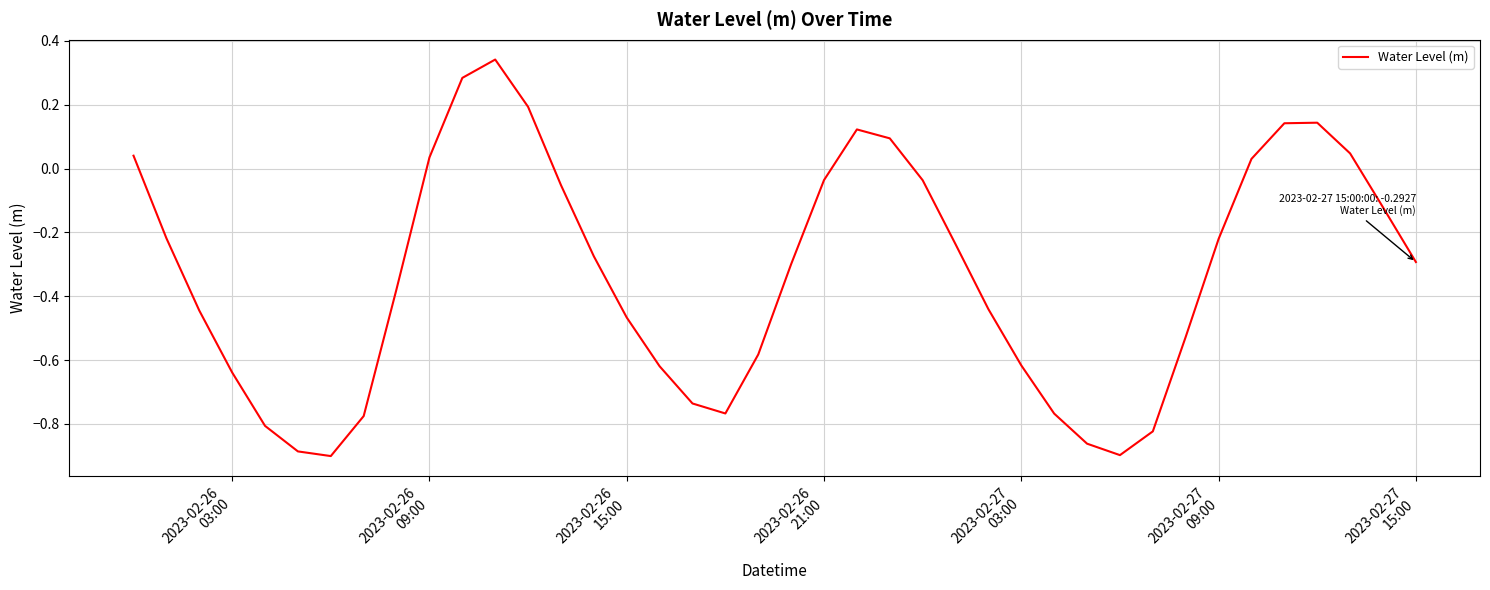

What is the difference between the maximum and minimum values?

1.2